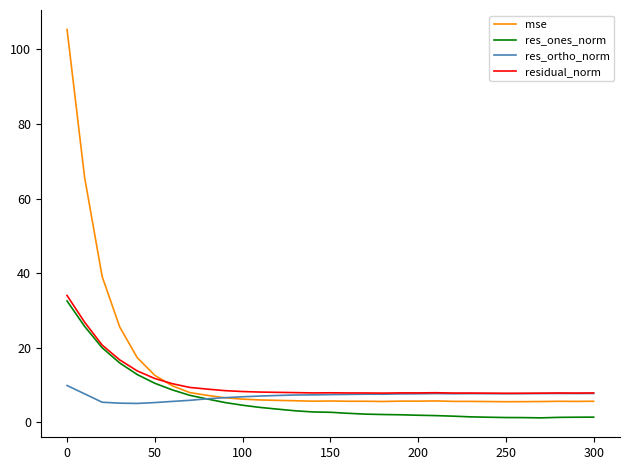

Which series has the largest range (max minus min)?

mse